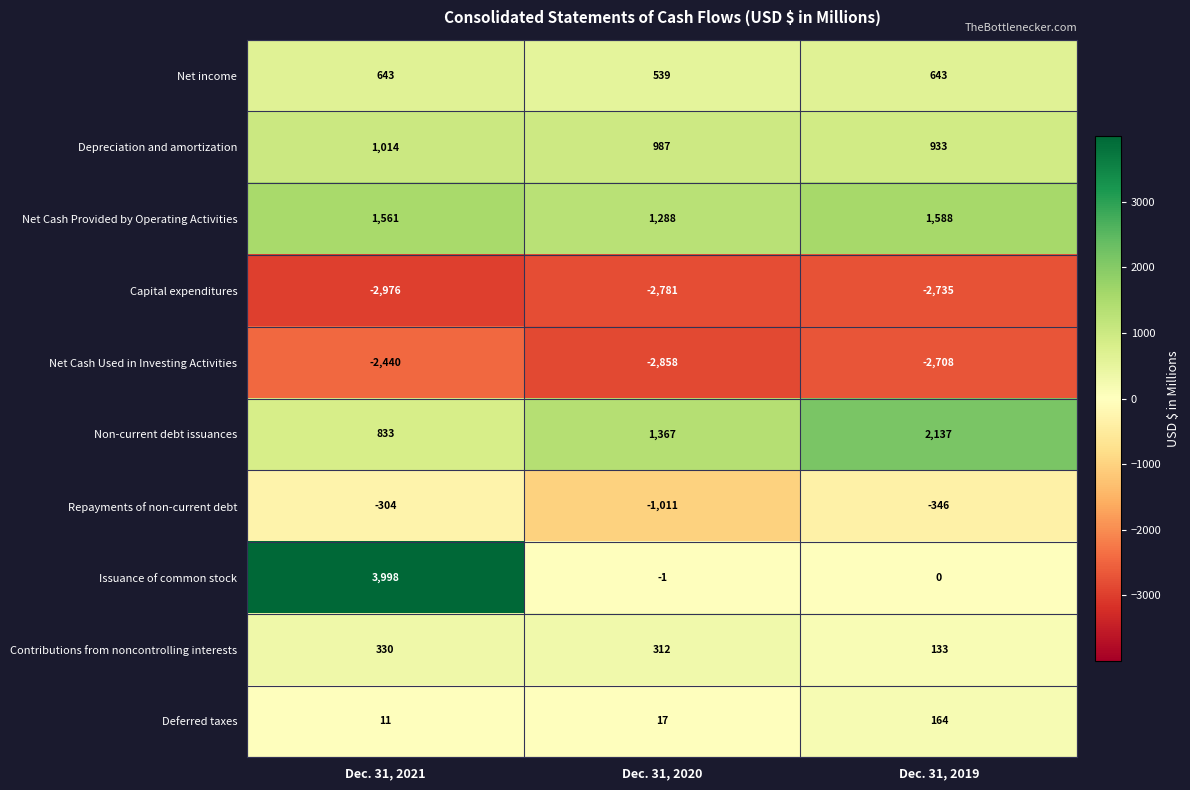

The Net income series shows 643 at Dec. 31, 2021. True or false?

True